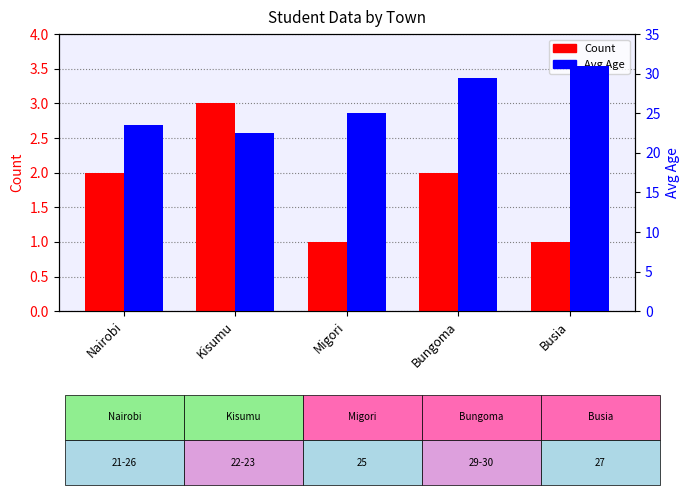

At which label is Count closest to 2?

Nairobi